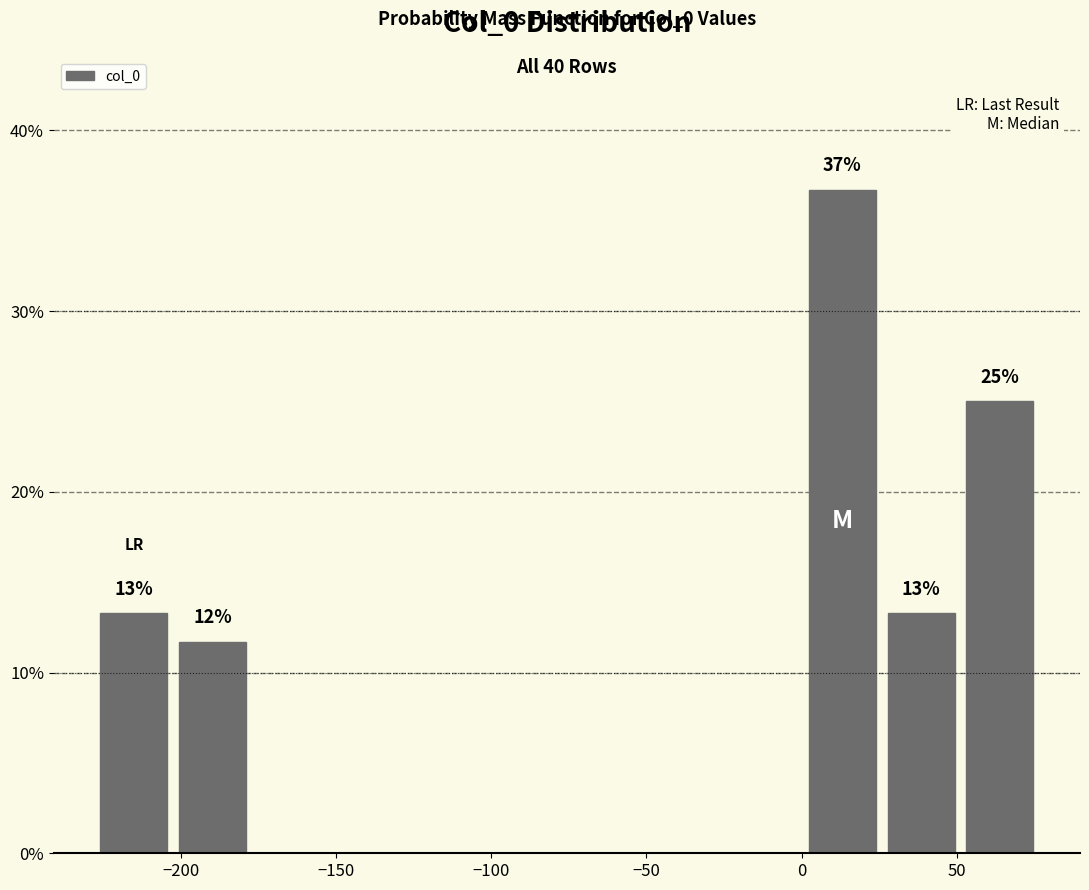

Which range on the x-axis has the tallest bar?

0 to 25